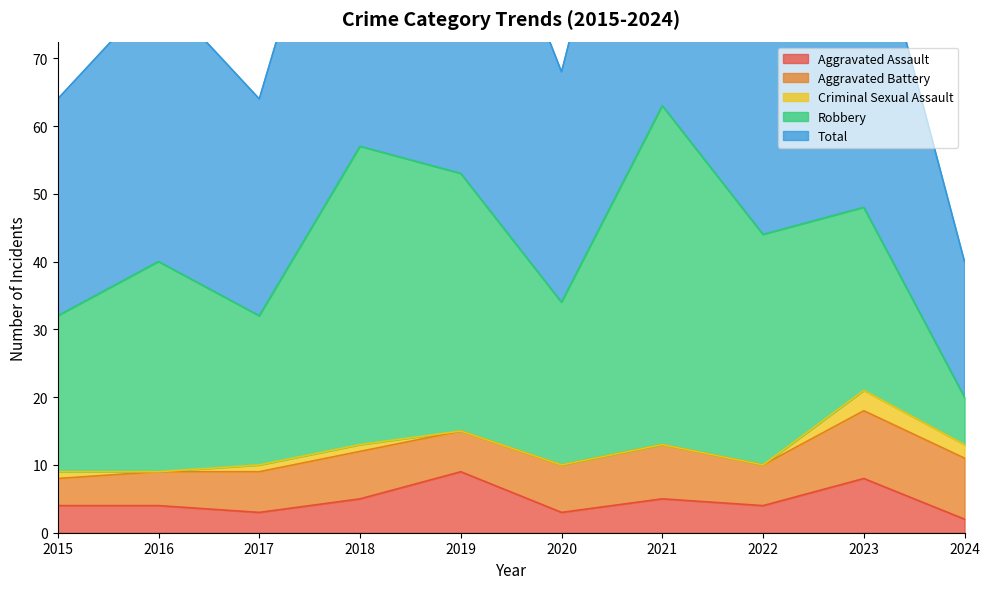

True or false: Criminal Sexual Assault and Aggravated Assault intersect in this chart.

False